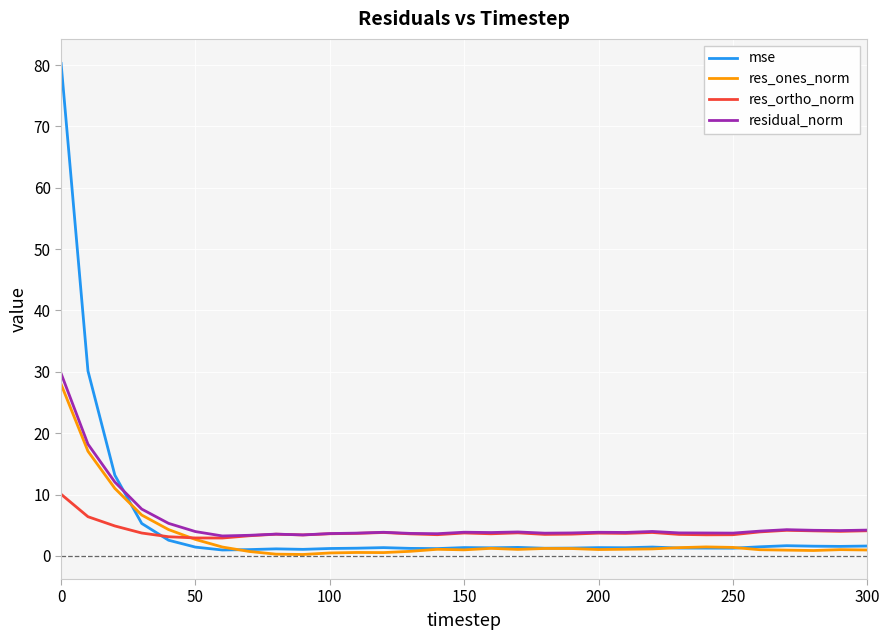

What is the maximum value shown in the chart?

80.3